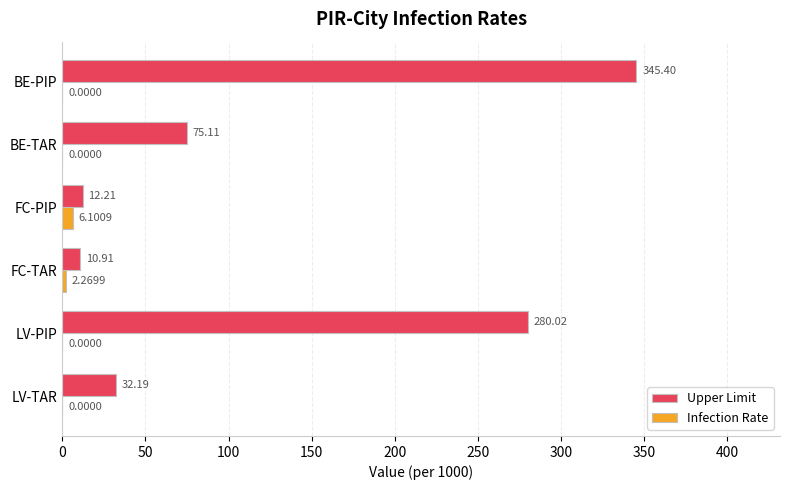

What is the sum of all Upper Limit values?

755.8